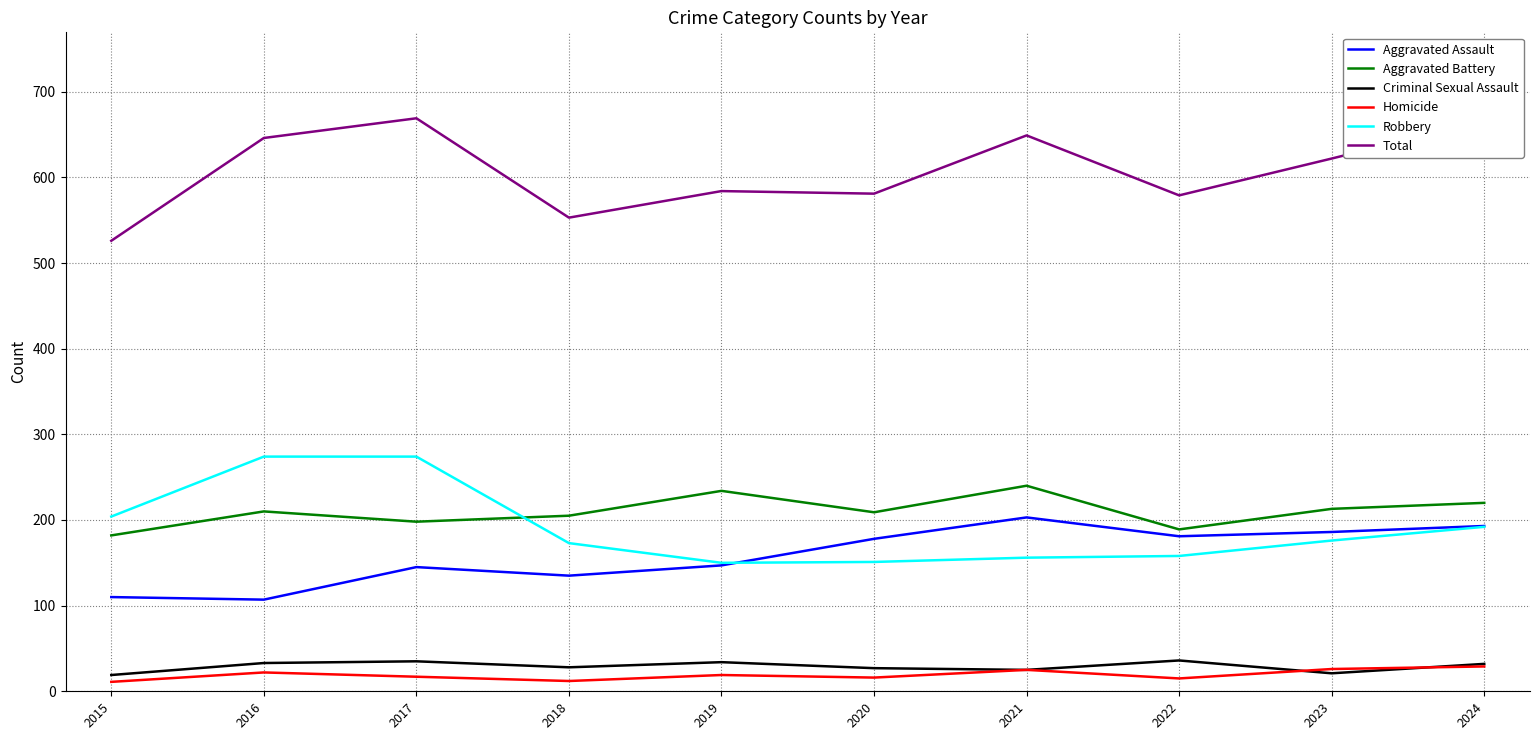

How many lines are shown in the chart?

6